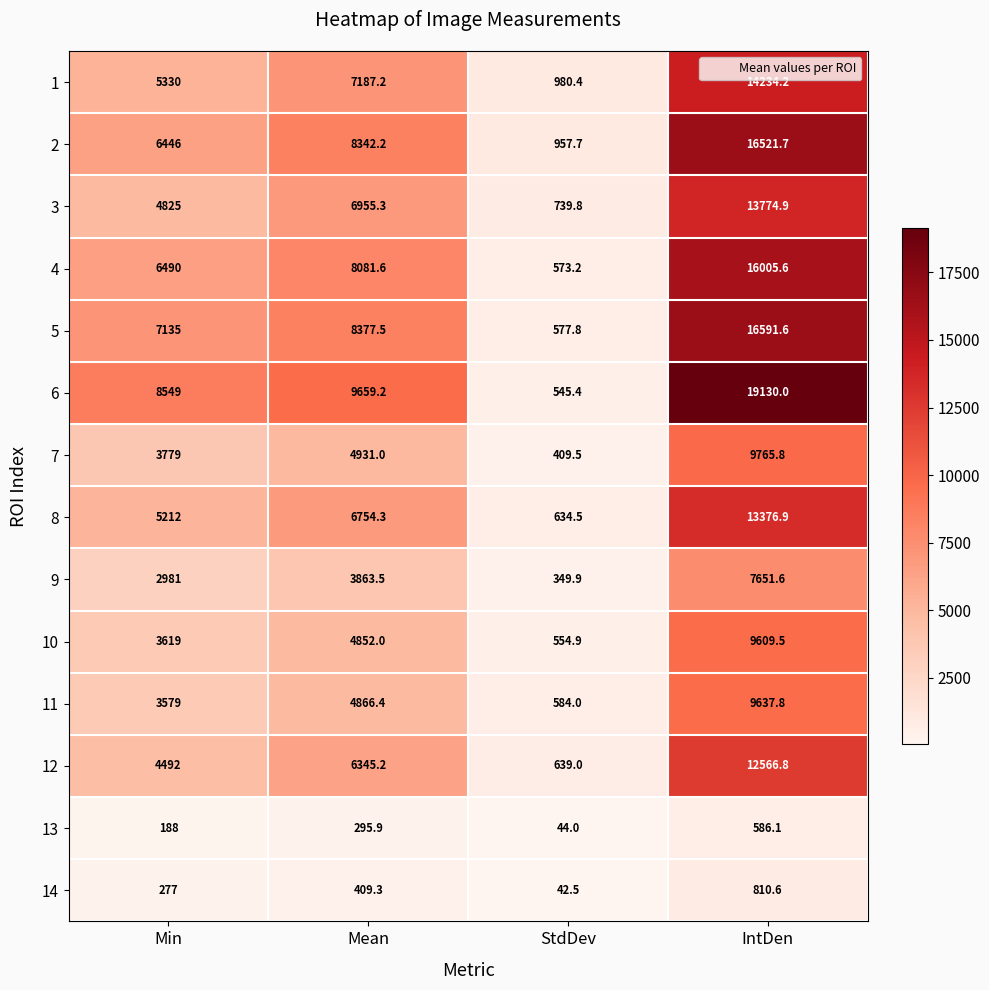

Where does the 8 series first go above 6754?

Mean